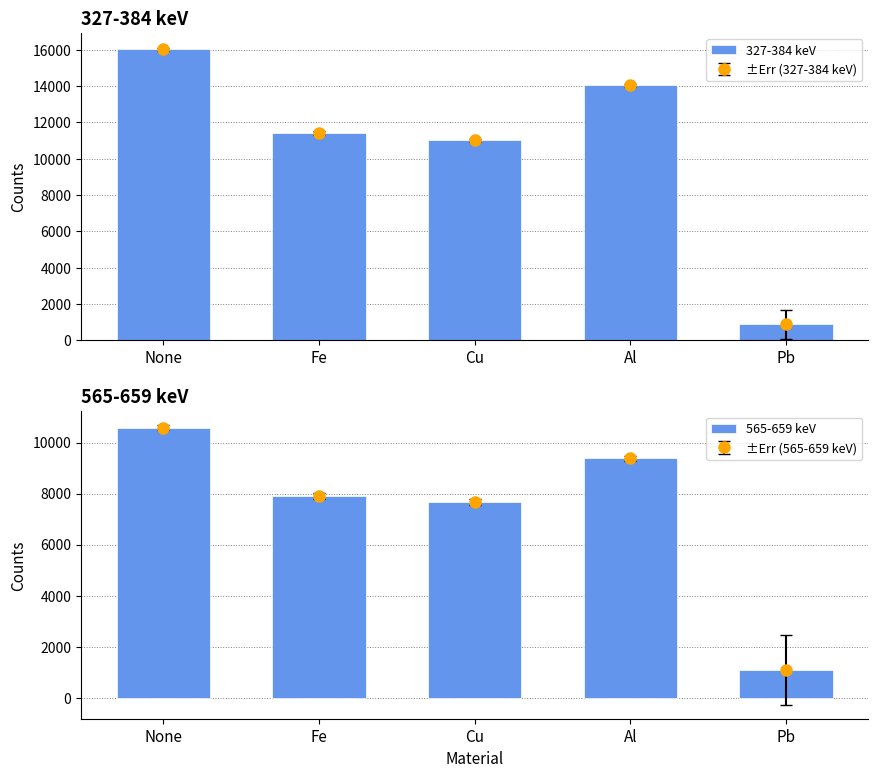

What is the value of the 327-384 keV bar at the 4th from the left?

14049.8